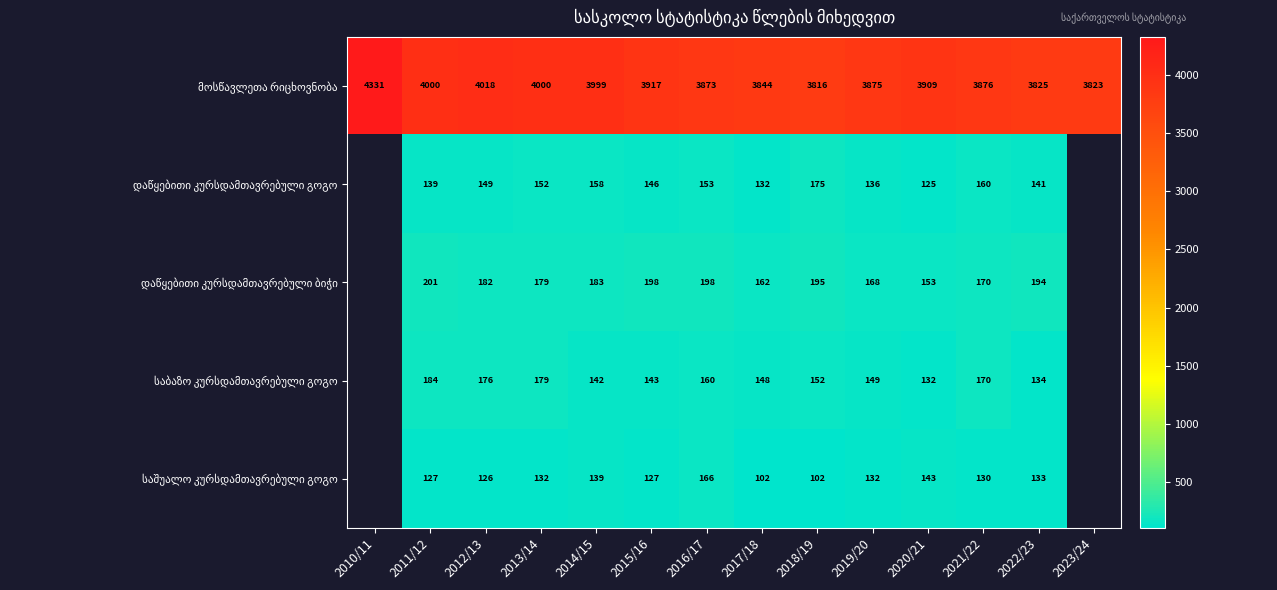

What is the total value across all series at 2022/23?

4427